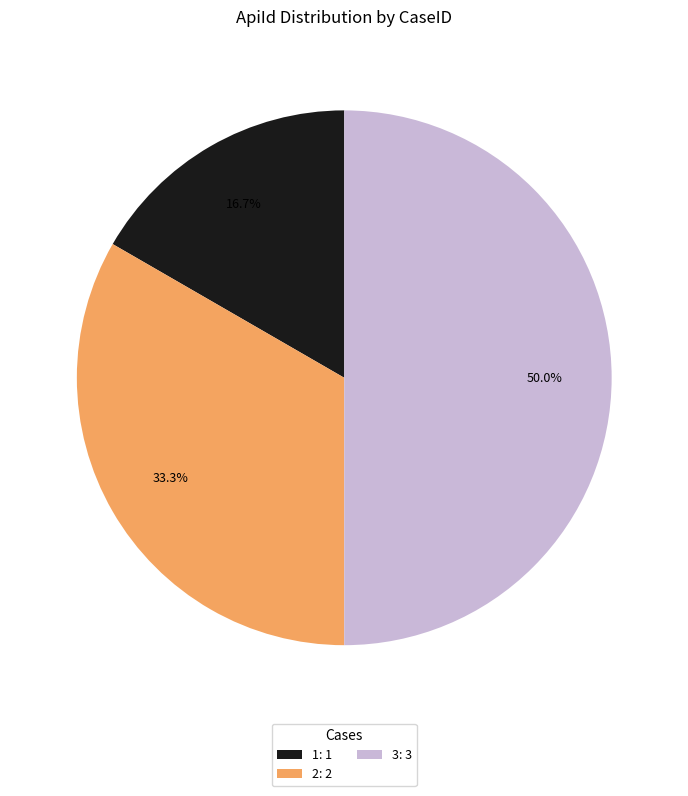

What is the total percentage of 1 and 3?

66.7%